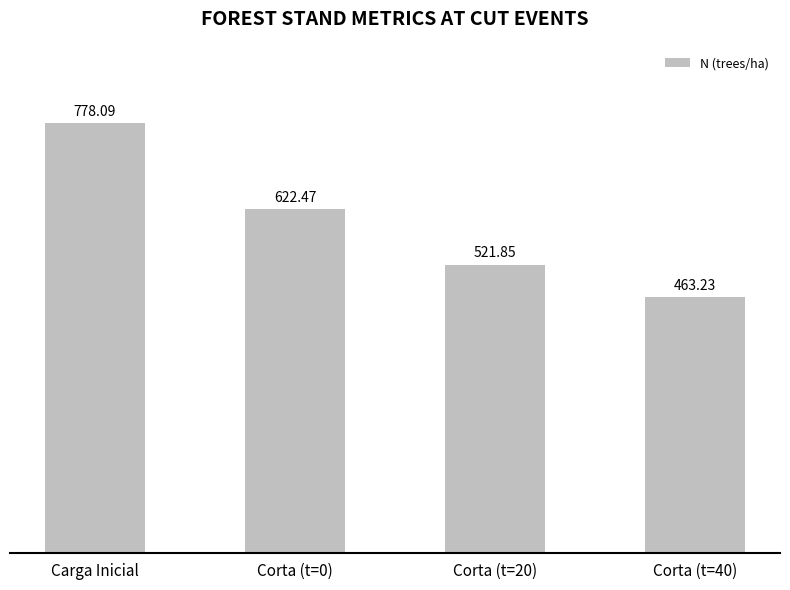

Between Carga Inicial and Corta (t=0), which is larger?

Carga Inicial